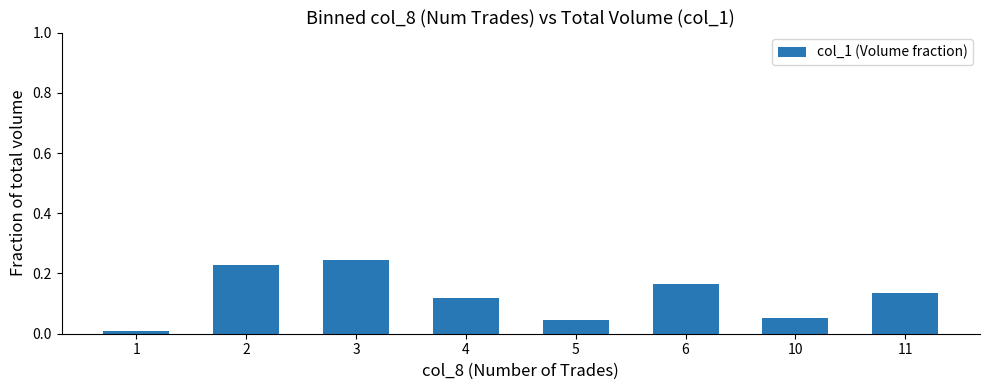

What is the sum of all values?

1.0